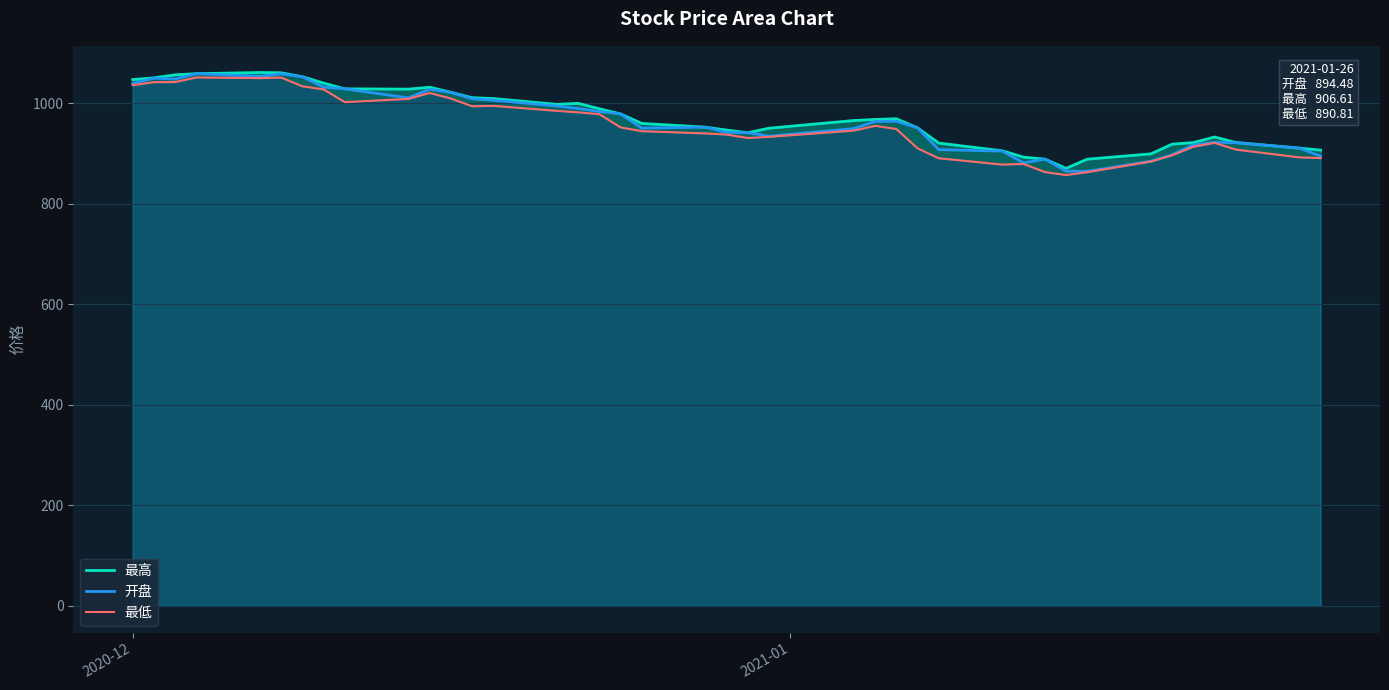

List the series in order of their peak value, highest first.

最高, 开盘, 最低